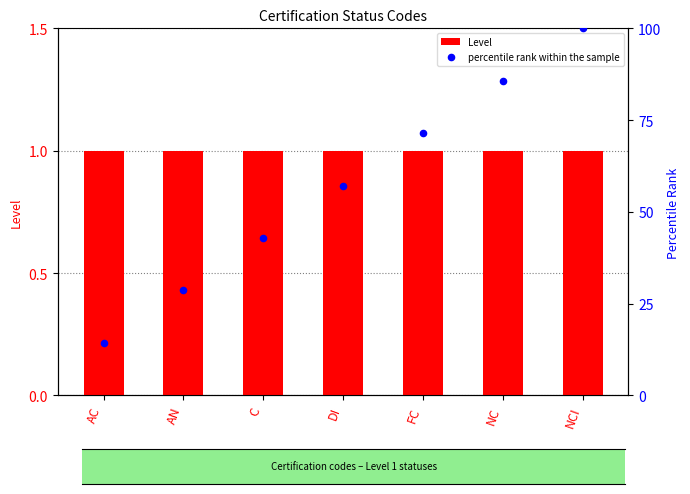

At which category is the sum across all series the highest?

NCI